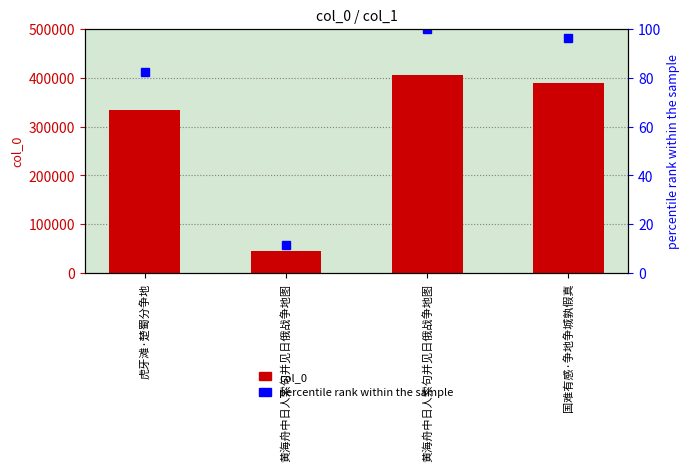

How many data points in percentile rank within the sample are above 96?

2